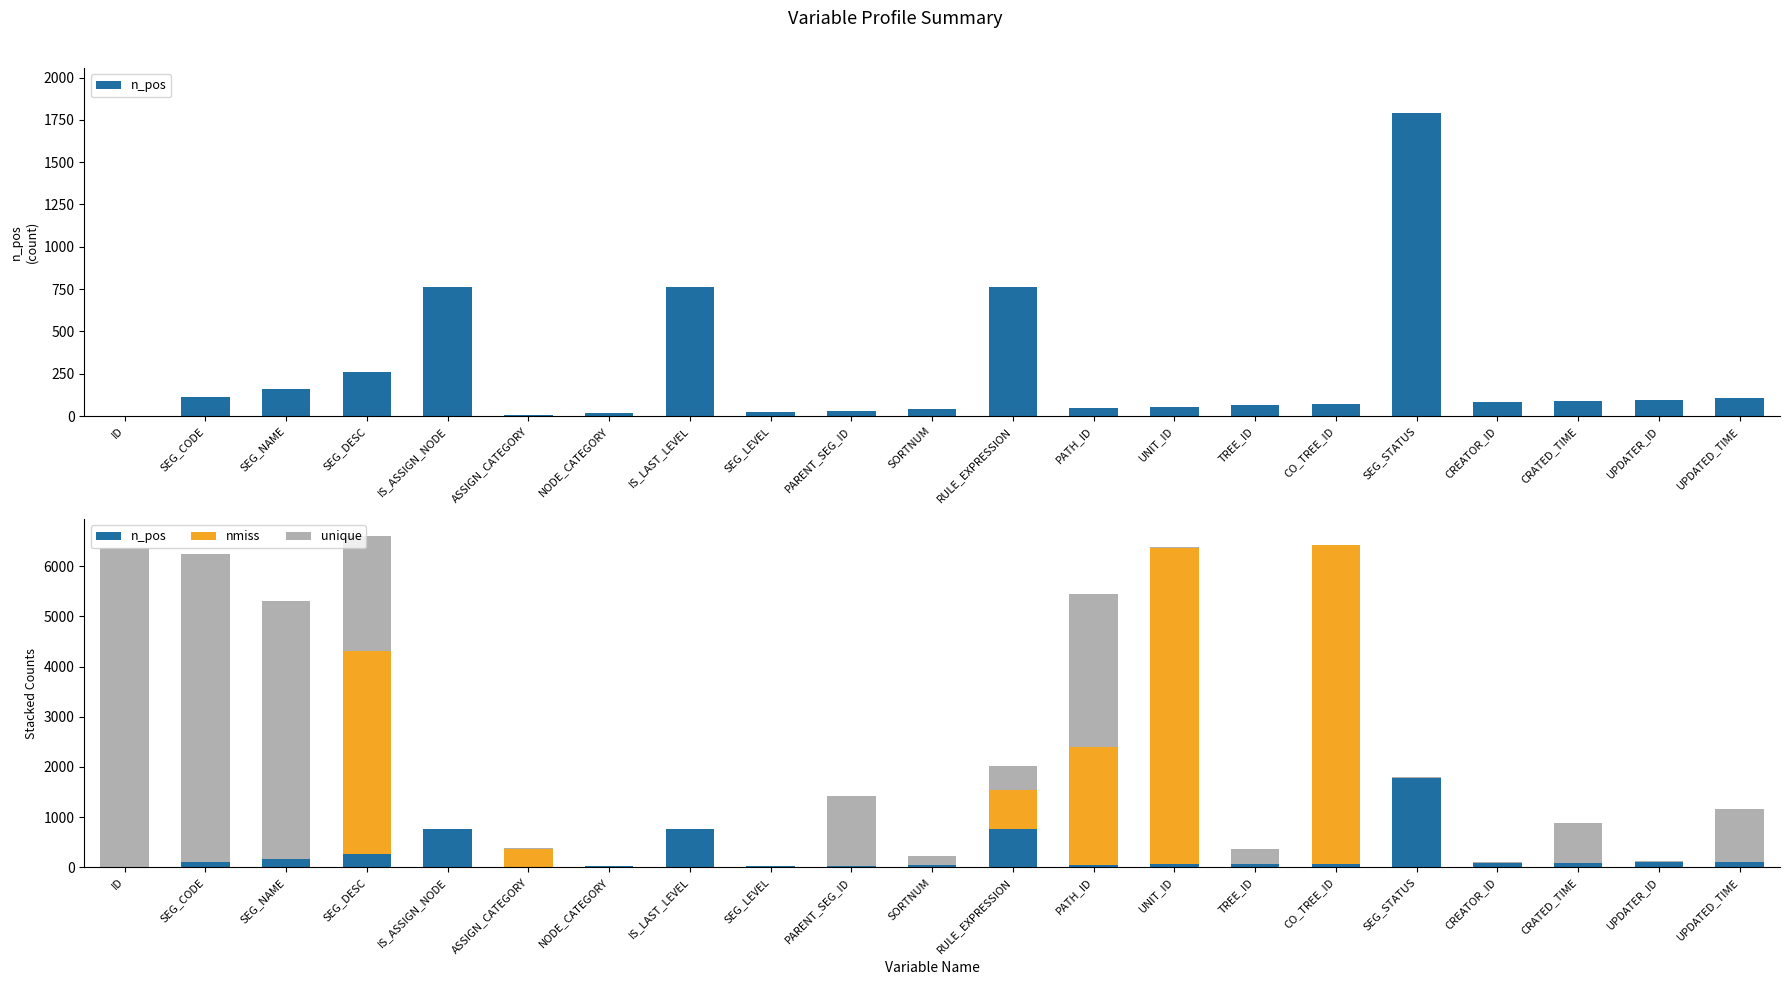

Does the chart contain any negative values?

No